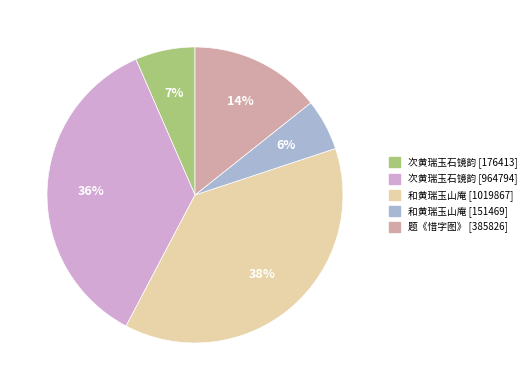

Does any single category account for the majority?

No